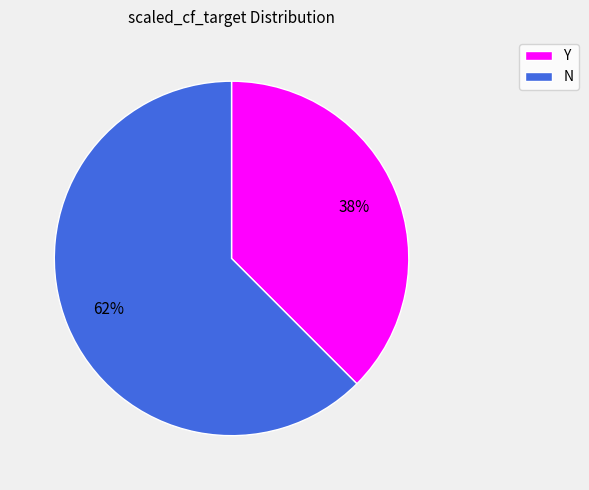

Is it true that Y is 50% of the pie?

False